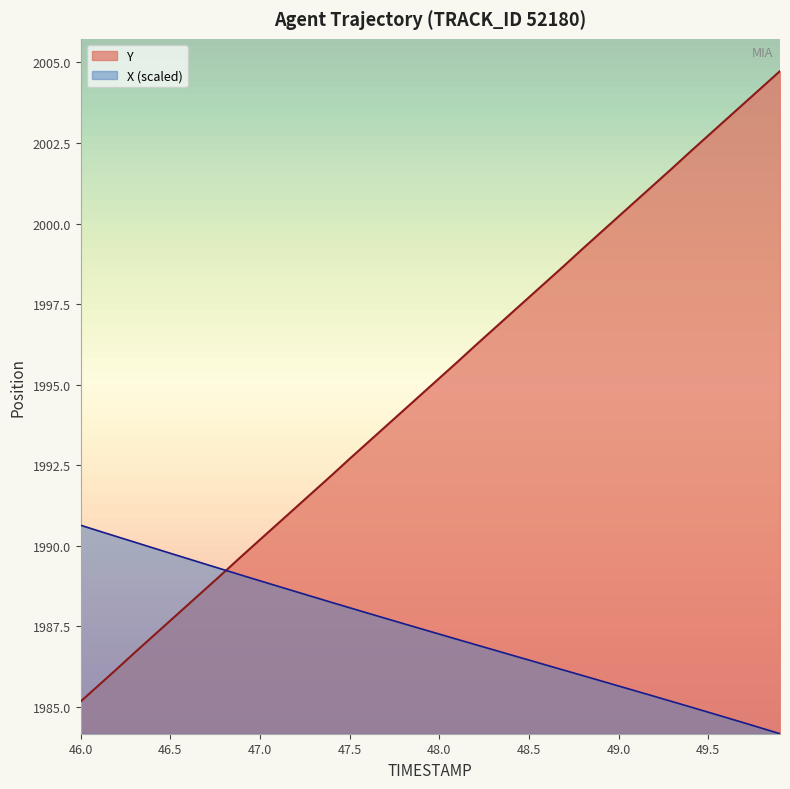

Rank the series by their average value, from lowest to highest.

X (scaled), Y